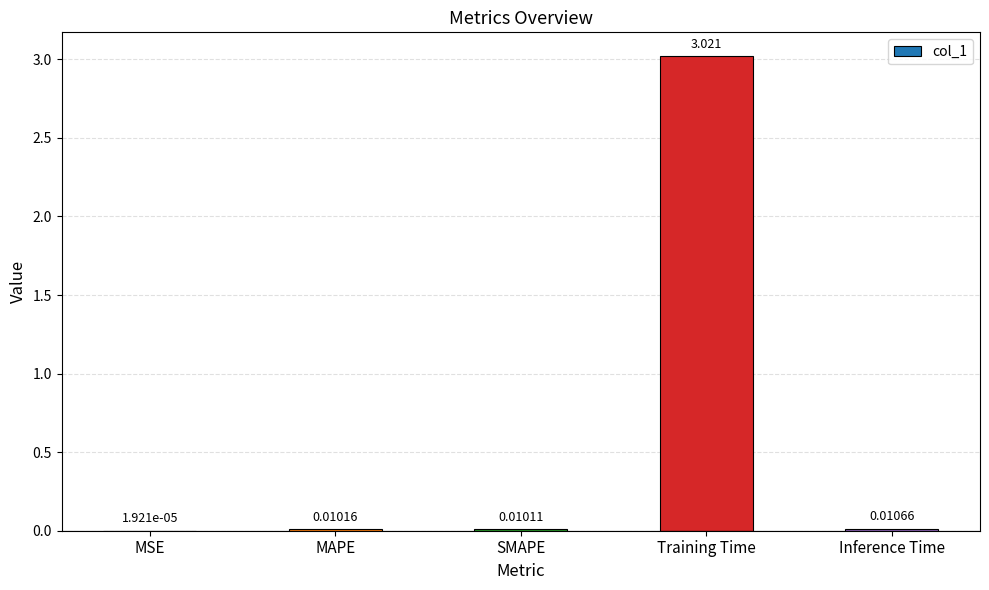

At which category does the chart reach its peak across all series?

Training Time